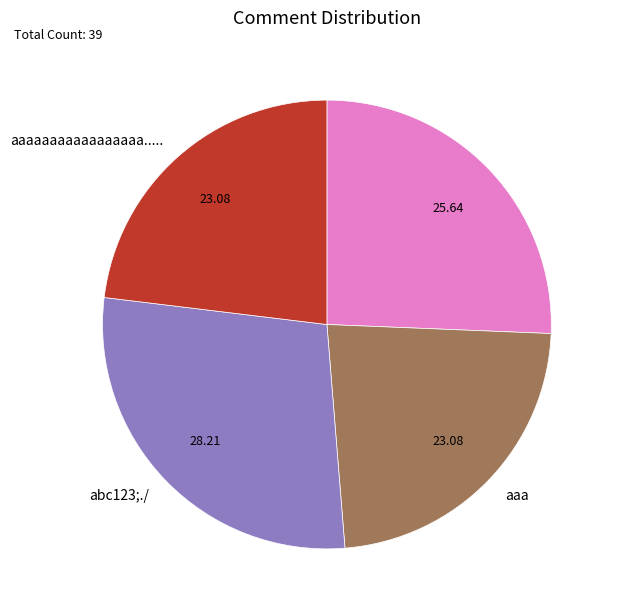

Is there a majority slice in this chart?

No